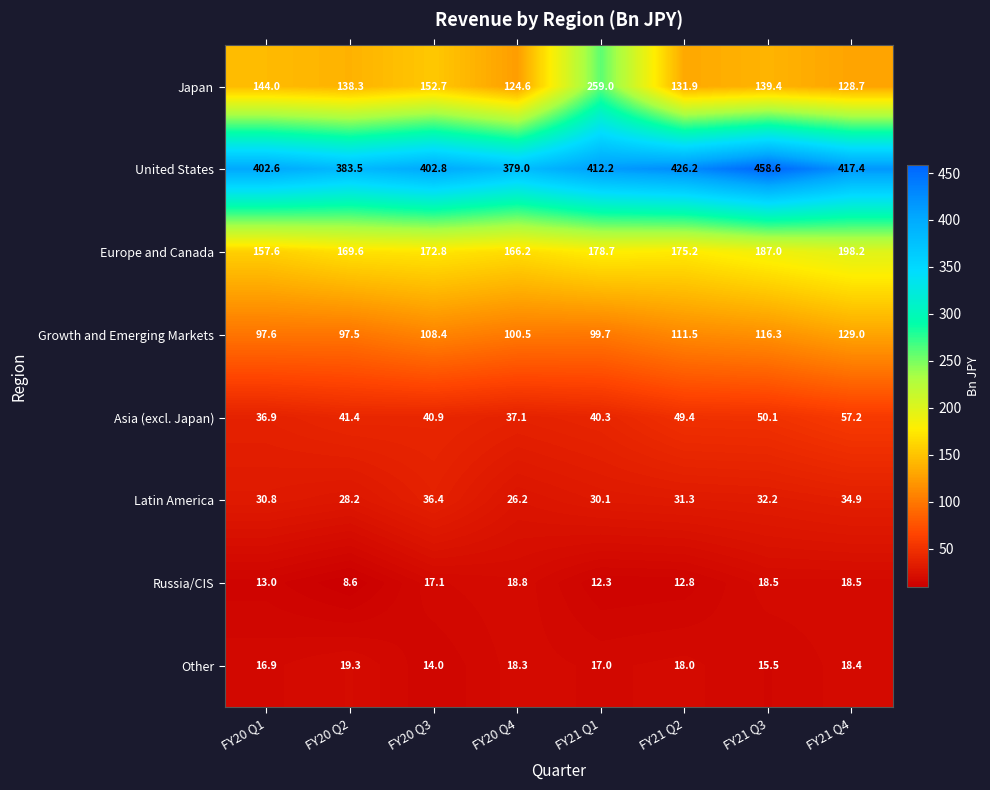

Which series changed the most between FY21 Q1 and FY21 Q3?

Japan